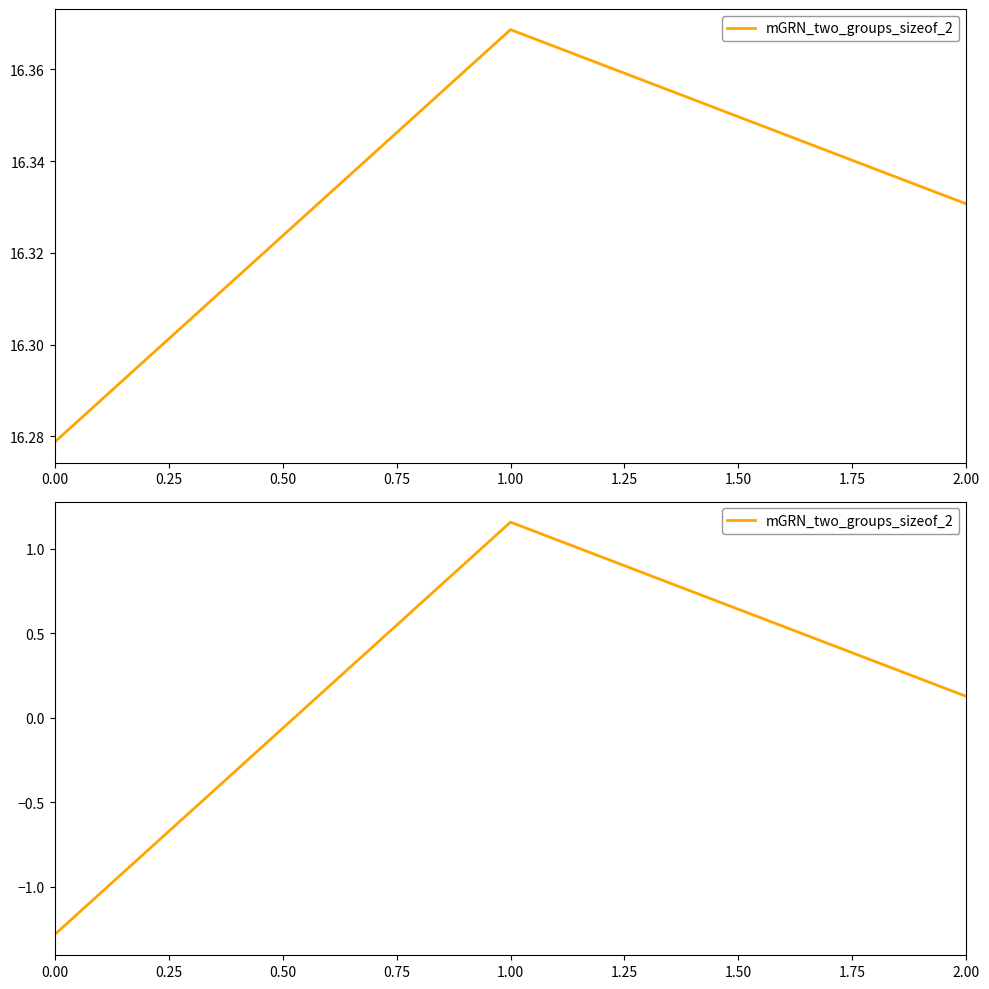

Count the number of values greater than 0.

2